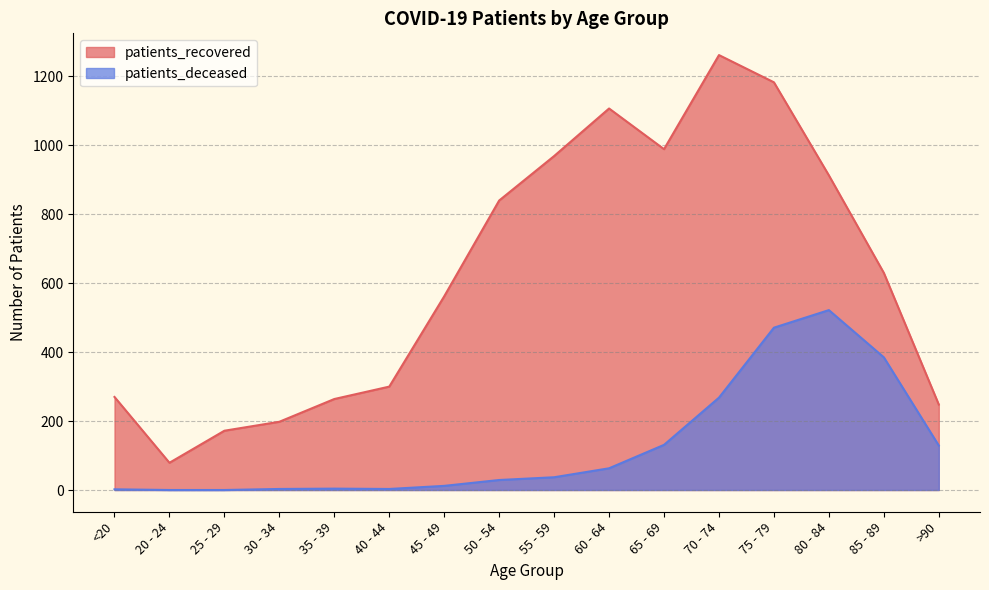

True or false: patients_deceased and patients_recovered cross at least once.

False